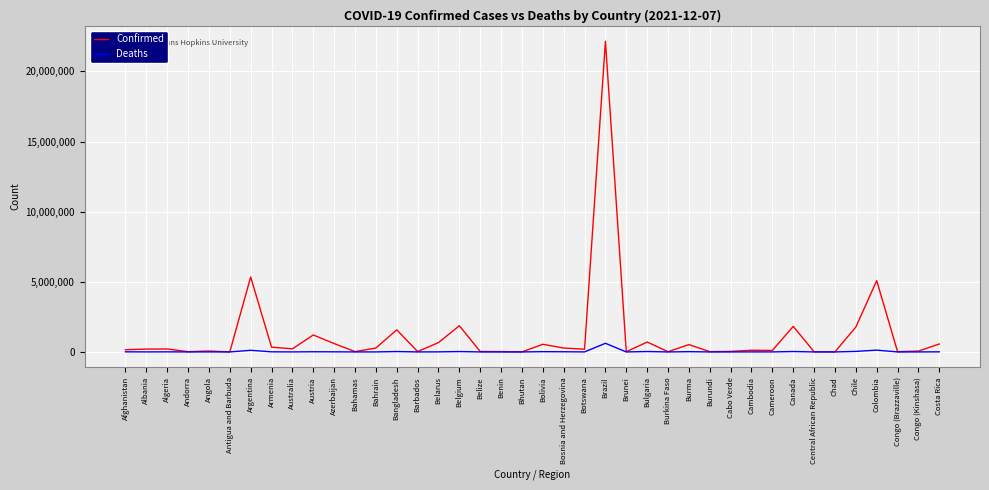

What is the maximum value shown in the chart?

22147476